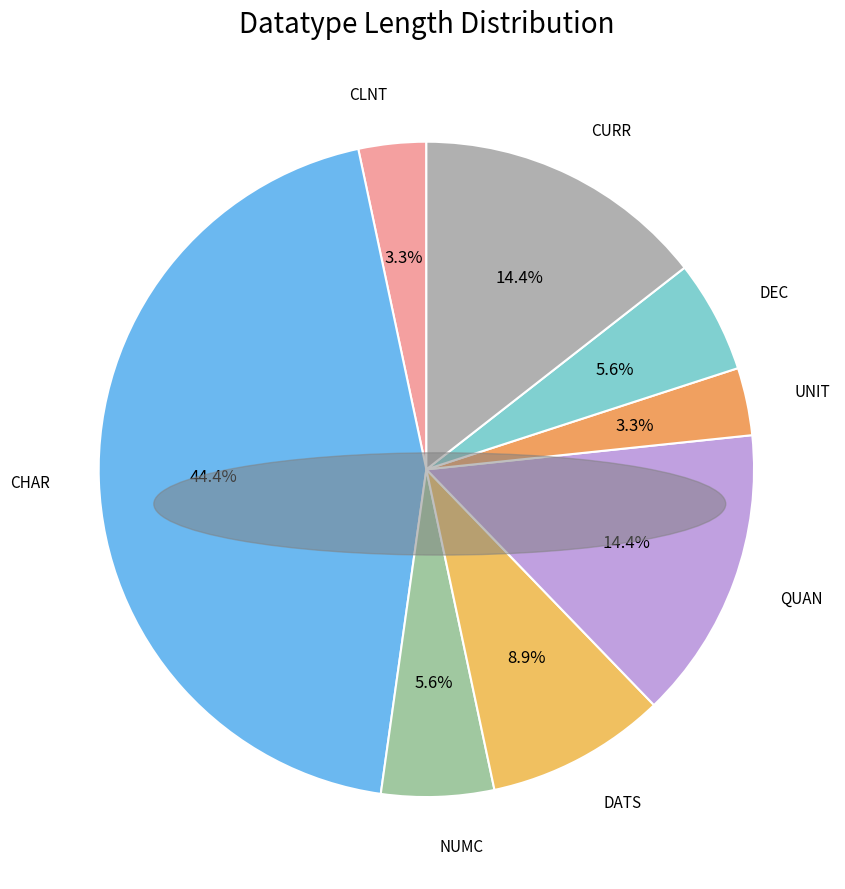

Which slice is the smallest?

CLNT